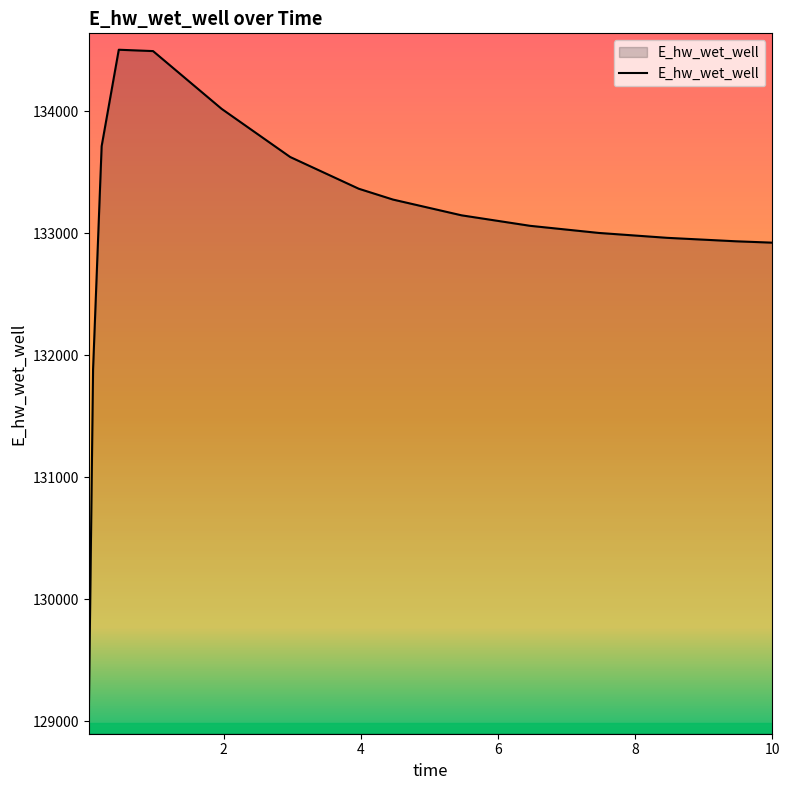

What is the greatest value displayed?

134506.4